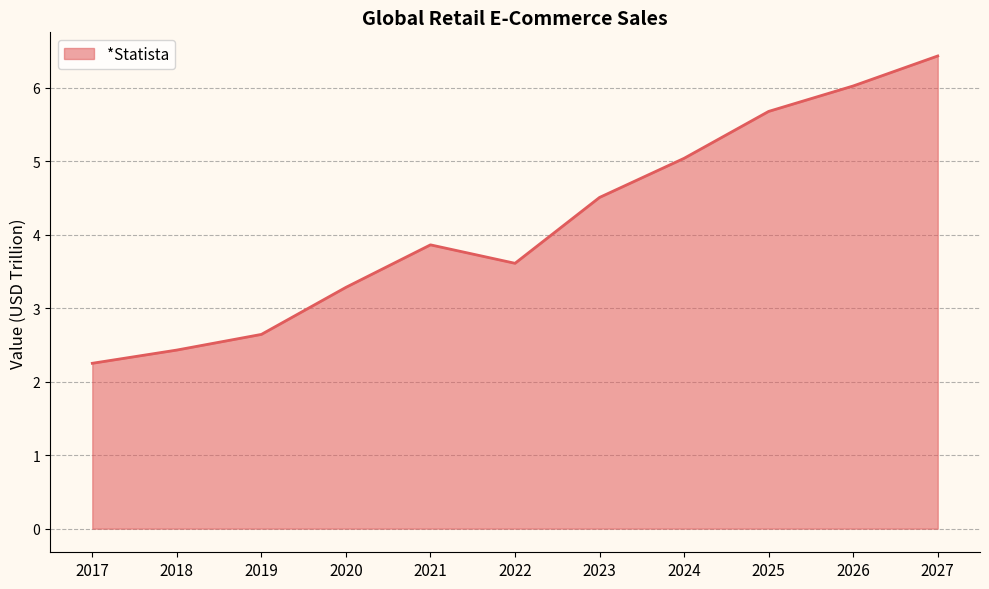

Where is the first local minimum?

2022